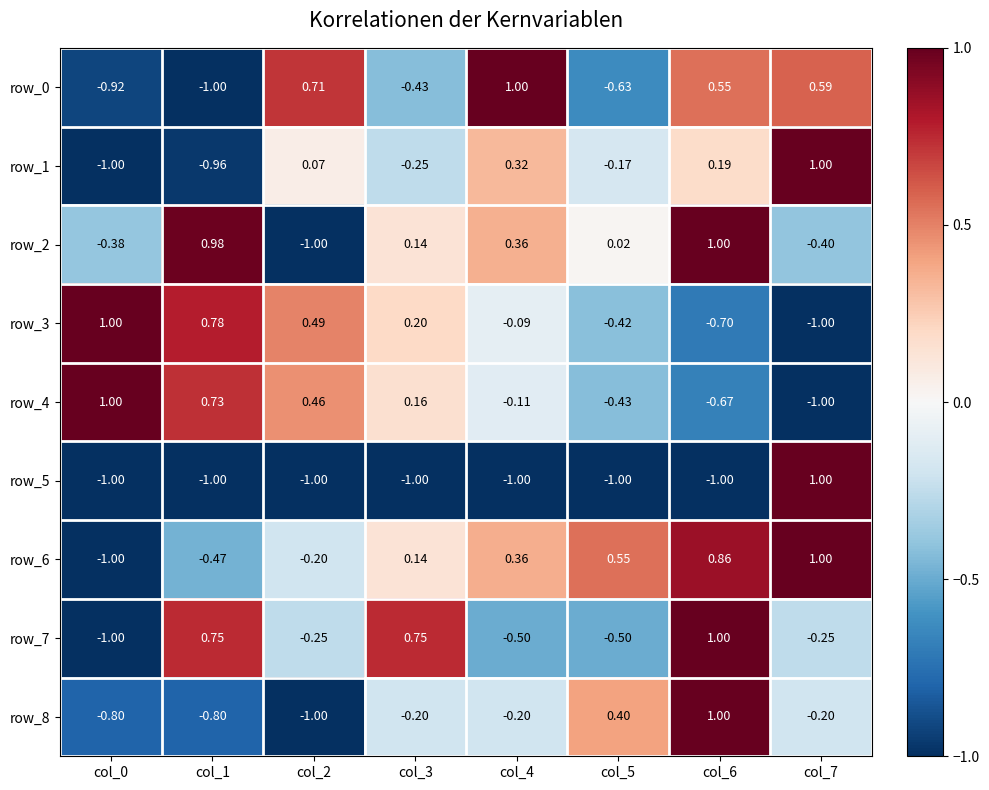

What is the total value across all series at col_0?

-4.1